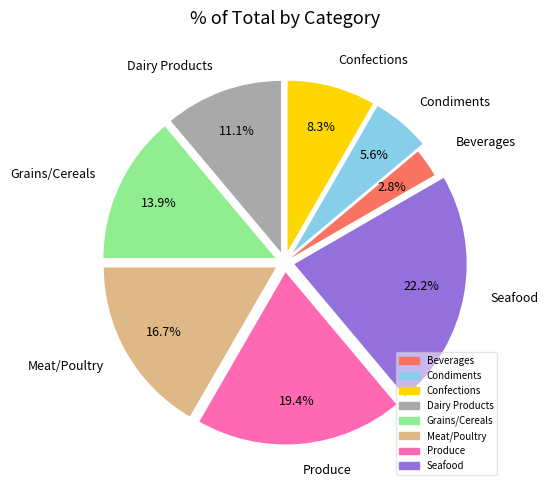

Which category has the biggest portion of the pie?

Seafood